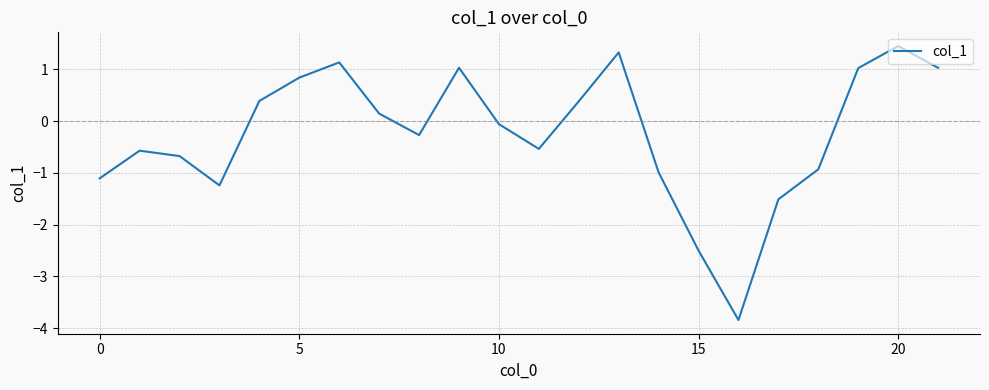

Reading left to right, transcribe all the data shown in this chart.

-1.1	-0.6	-0.7	-1.2	0.4	0.8	1.1	0.1	-0.3	1.0	-0.1	-0.5	0.4	1.3	-1.0	-2.5	-3.8	-1.5	-0.9	1.0	1.5	1.0